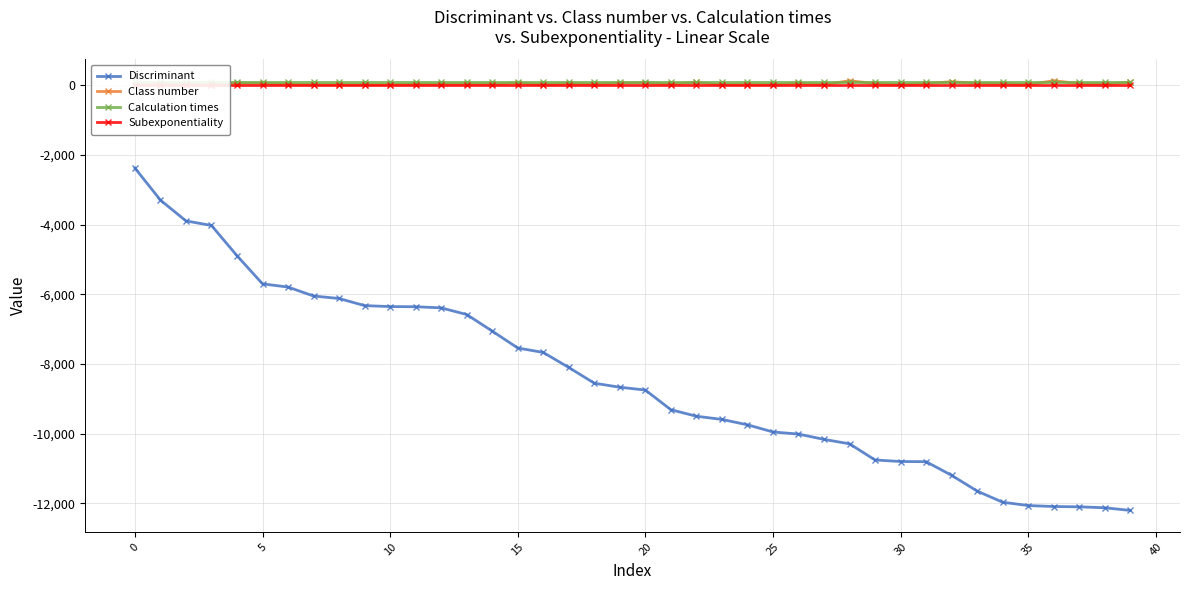

What is the value of the Class number point at the 31st from the left?

16